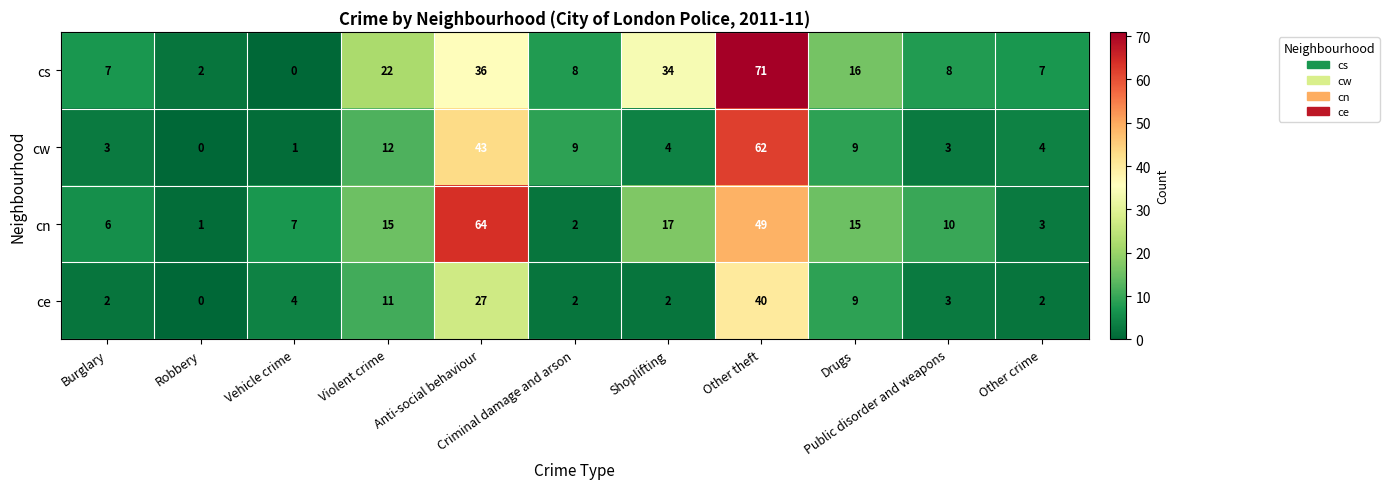

What is the average value of the cn series?

17